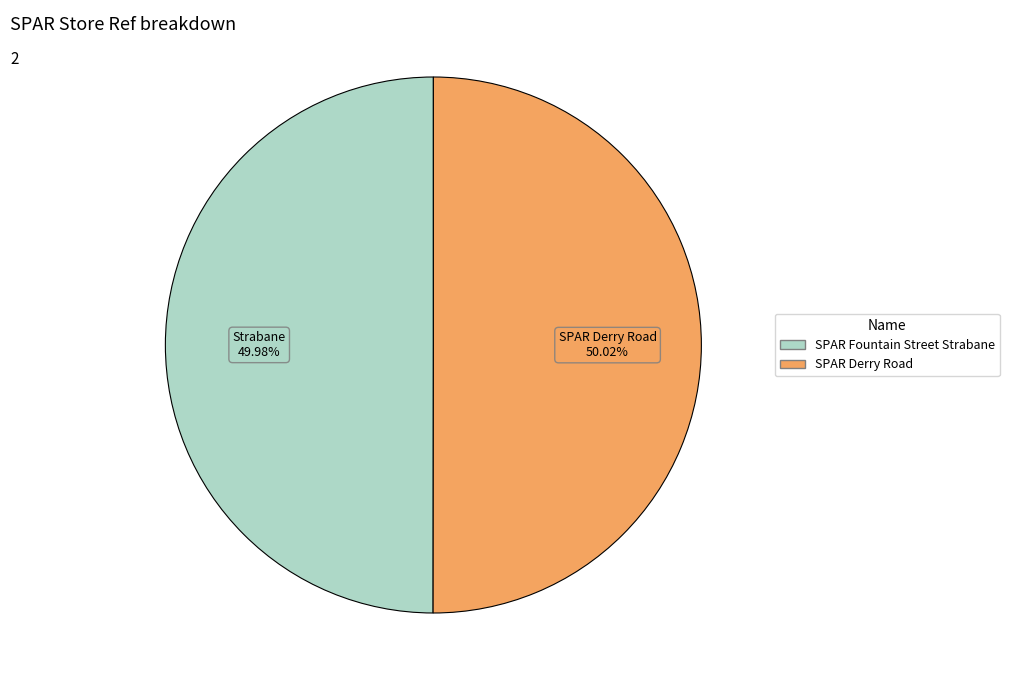

To the nearest percent, what percentage of the pie is SPAR Fountain Street Strabane?

50%